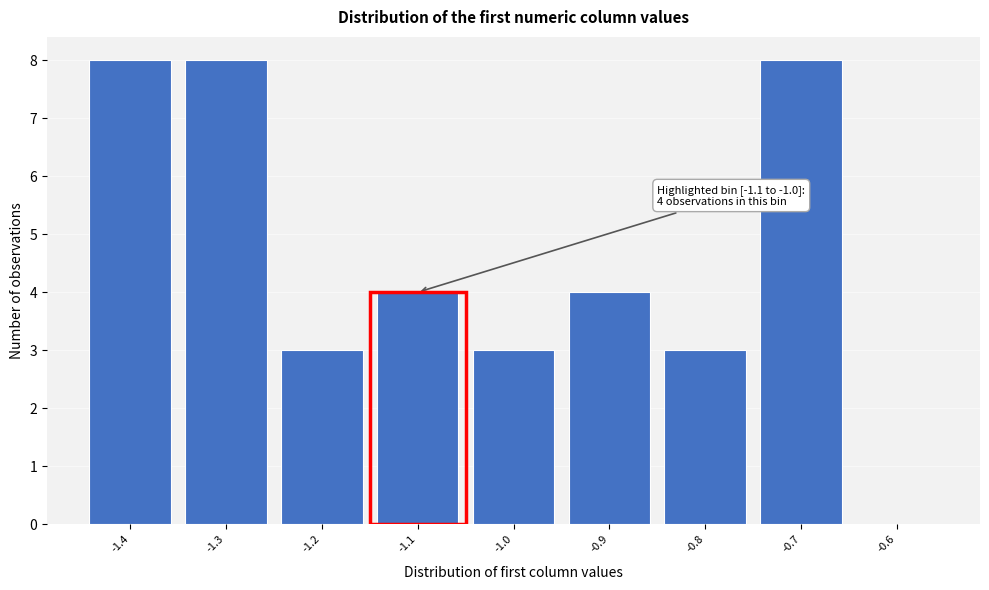

Reading left to right, list all the values displayed in this chart.

-1.4=8	-1.3=8	-1.2=3	-1.1=4	-1.0=3	-0.9=4	-0.8=3	-0.7=8	-0.6=0